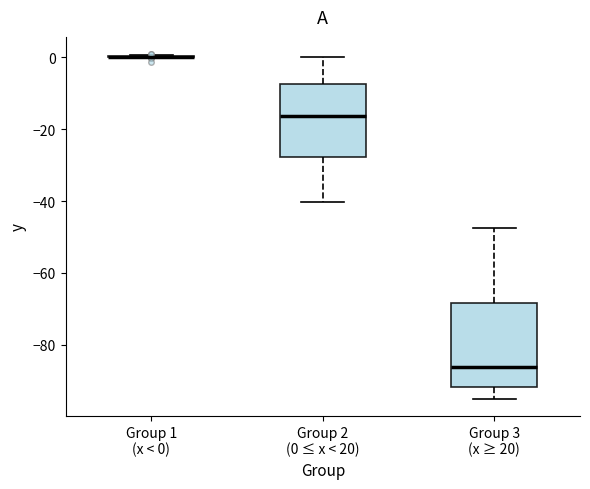

Which box is the tallest, from its lower edge to its upper edge?

Group 3 (x ≥ 20)